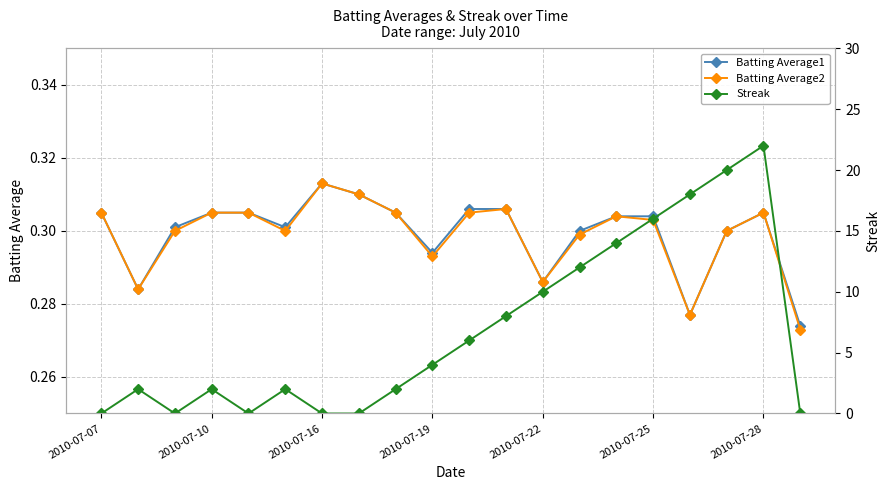

True or false: Streak and Batting Average1 intersect in this chart.

True